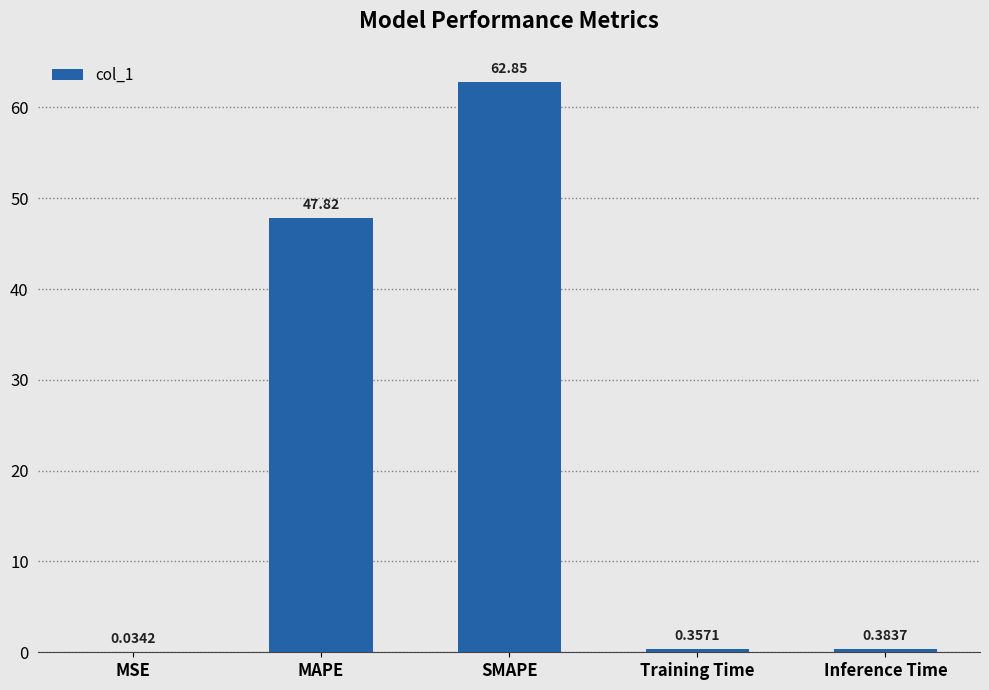

What is the average value?

22.3